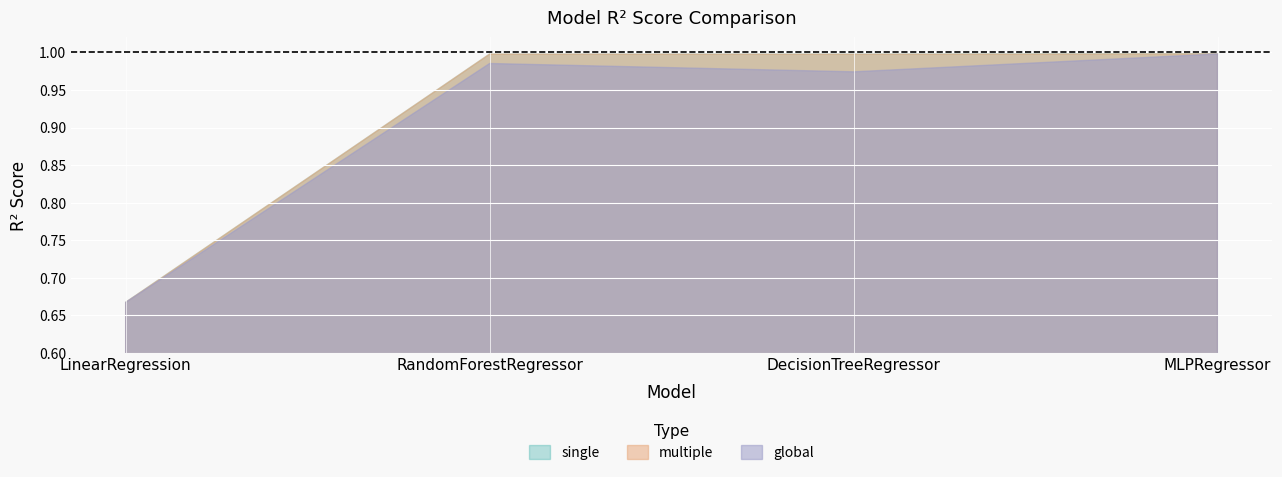

True or false: global and single cross at least once.

False